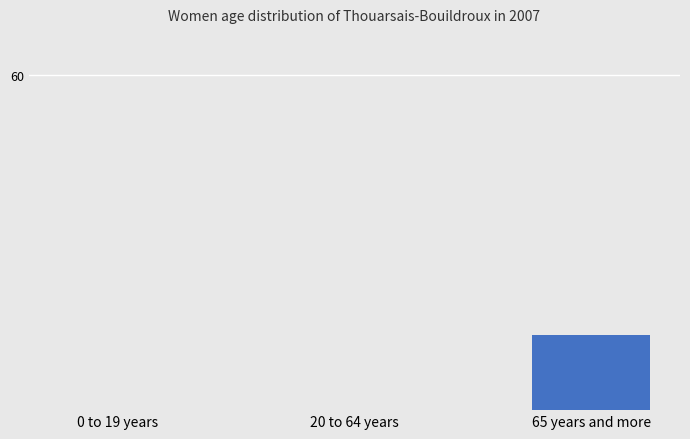

At which category does the chart reach its minimum across all series?

0 to 19 years